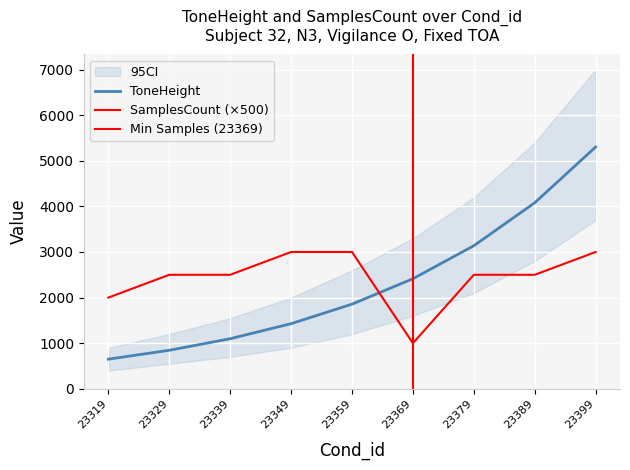

Reading left to right, what are all the values shown in this chart?

ToneHeight: 23319=650	23329=845	23339=1098	23349=1428	23359=1856	23369=2413	23379=3137	23389=4079	23399=5302
SamplesCount: 23319=2000	23329=2500	23339=2500	23349=3000	23359=3000	23369=1000	23379=2500	23389=2500	23399=3000